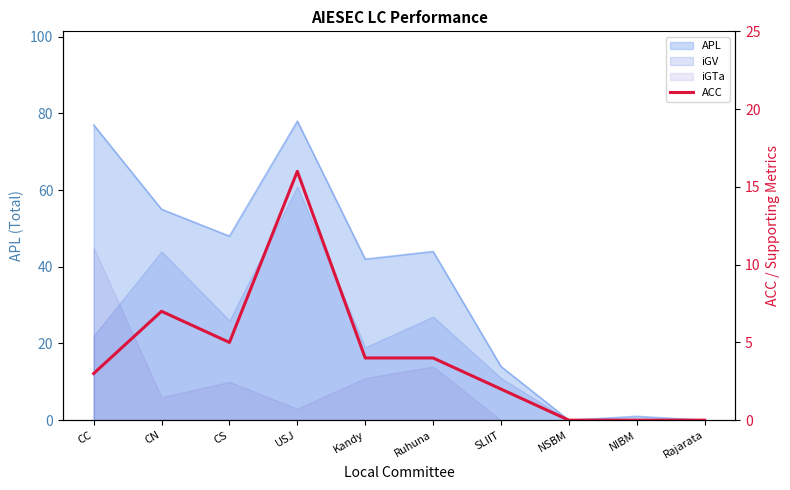

At which category does the chart reach its minimum across all series?

NSBM